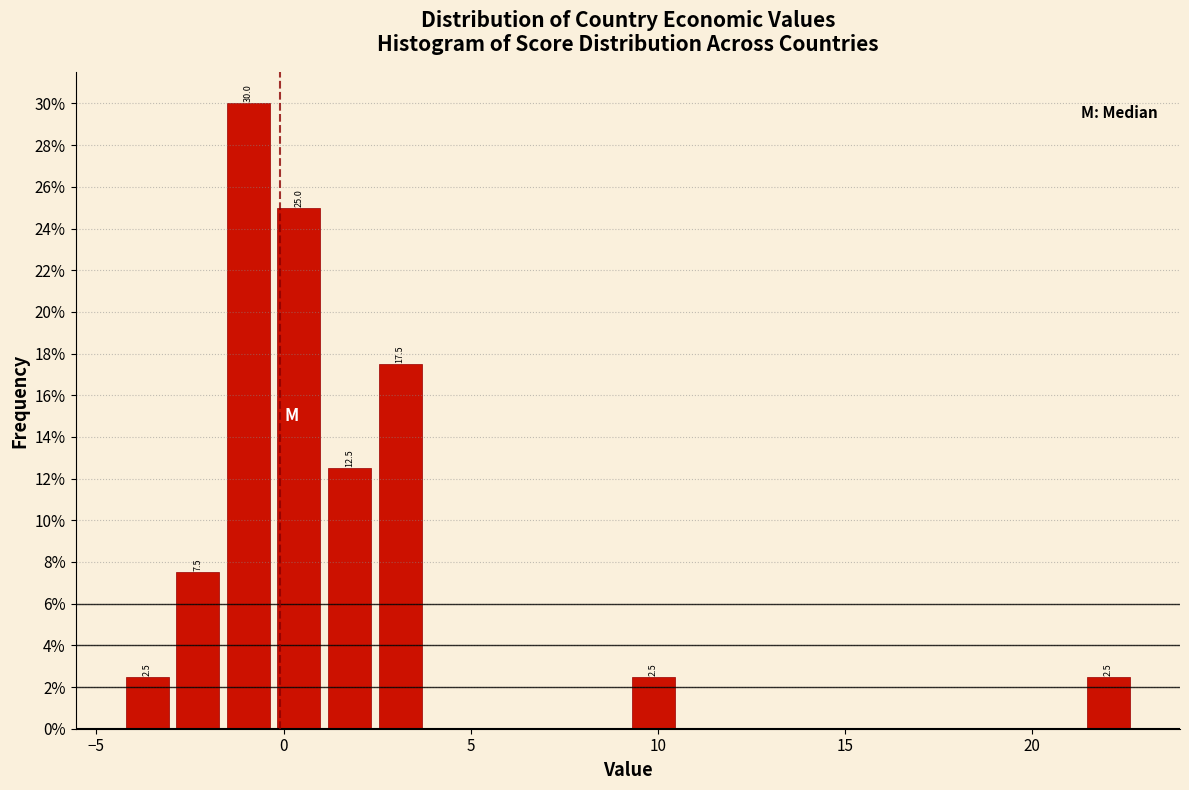

Around what value on the x-axis is the tallest bar? Give the approximate position of its centre, as read against the axis.

-1.0